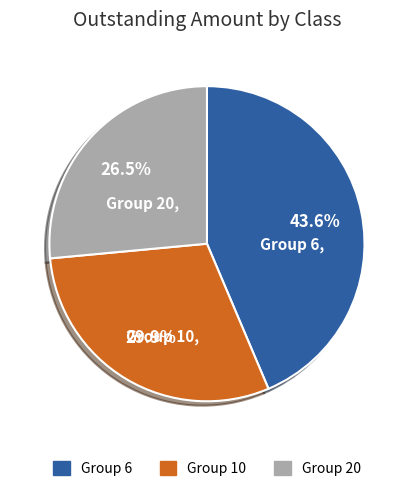

Is there any slice that represents more than half of the pie?

No